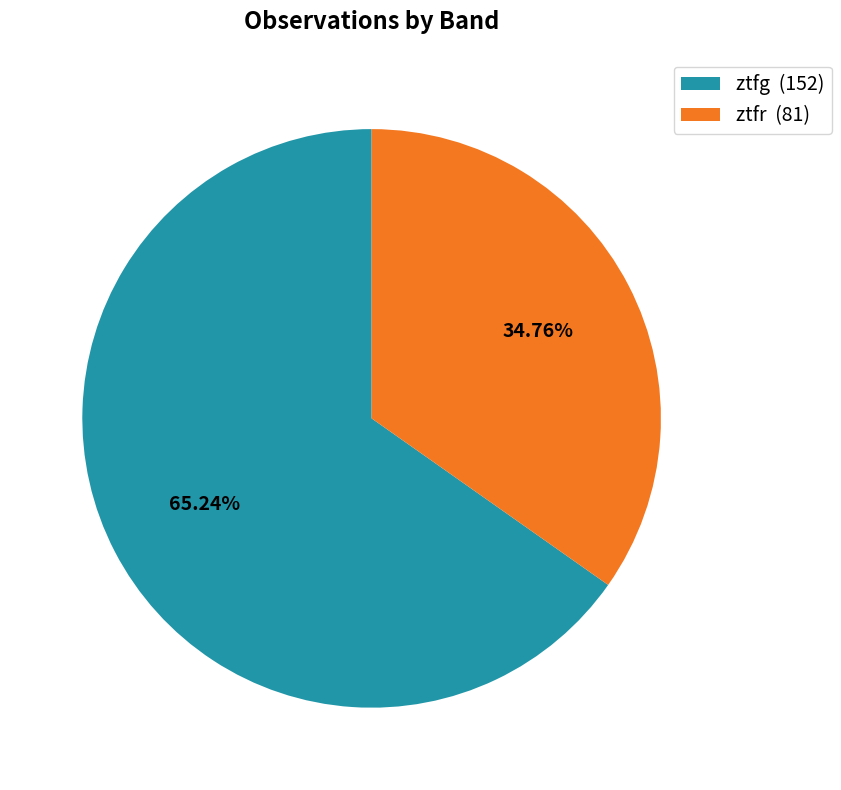

Is there any slice that represents more than half of the pie?

Yes